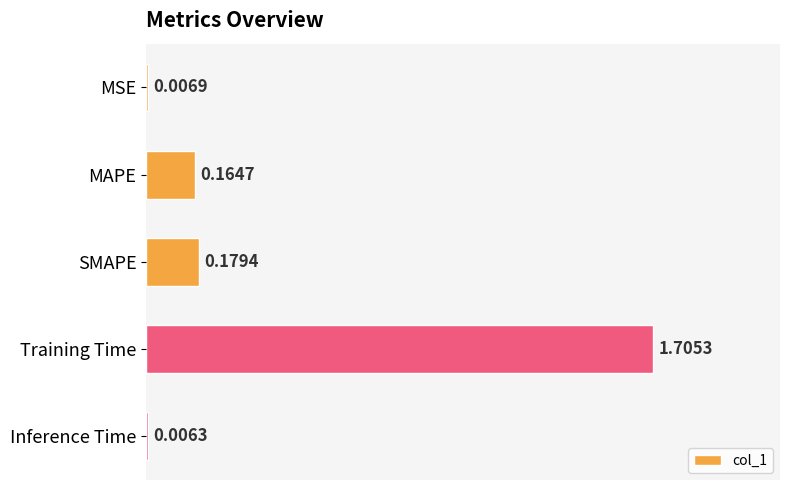

At which label is the value closest to 0?

Inference Time